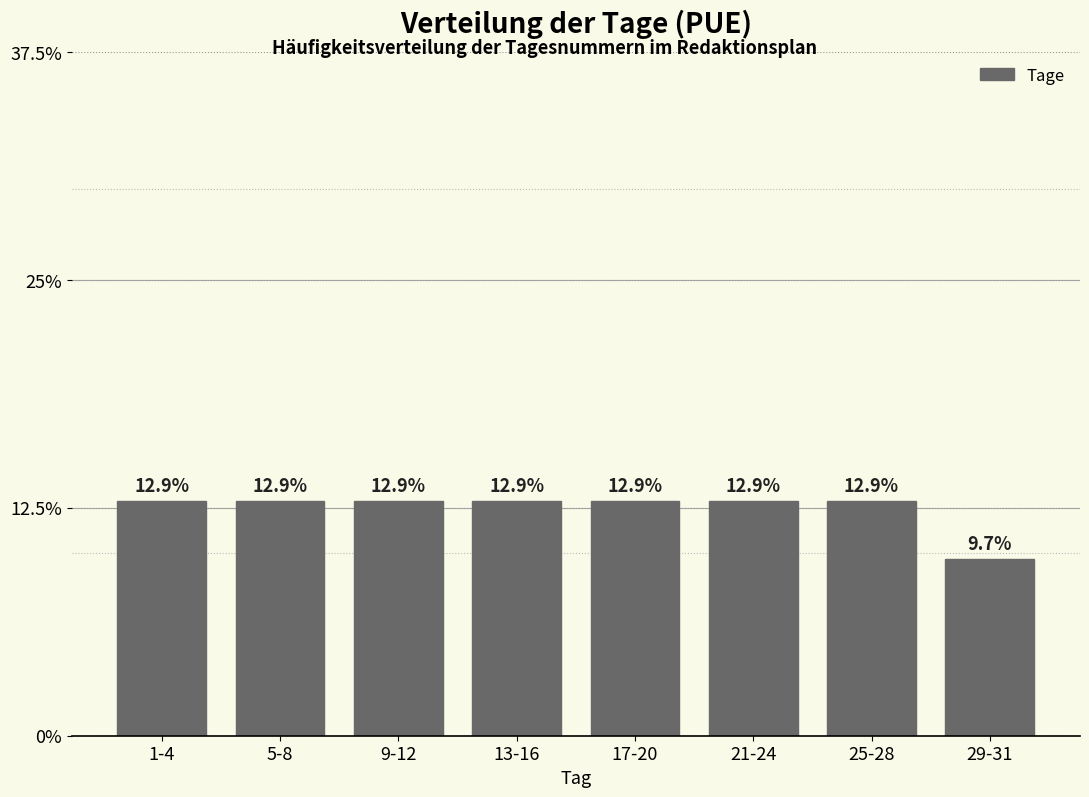

Reading right to left, what are all the values shown in this chart?

9.7	12.9	12.9	12.9	12.9	12.9	12.9	12.9